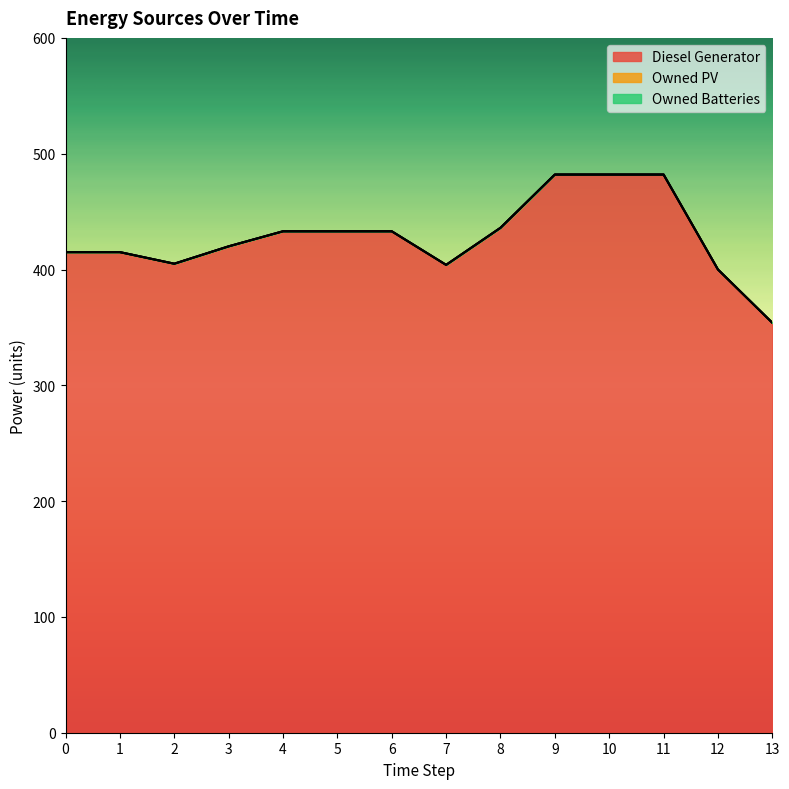

Rank the series at 11 from lowest to highest value.

Owned PV, Owned Batteries, Diesel Generator